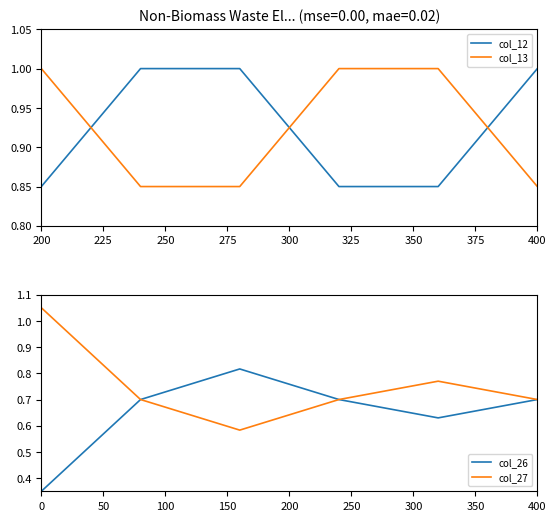

What is the maximum value for col_13?

1.0